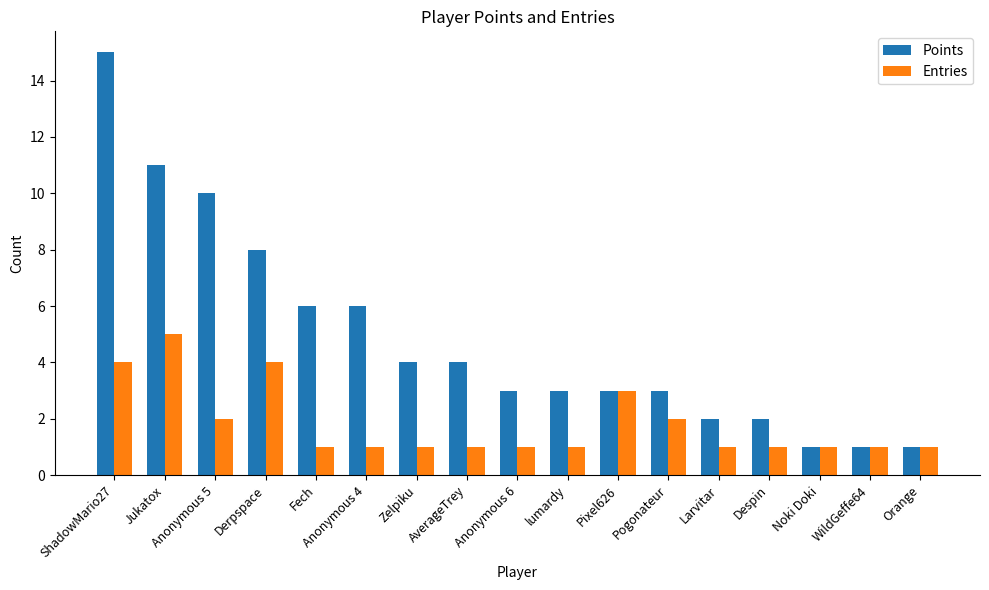

Reading left to right, list all the values displayed in this chart.

Points: 15	11	10	8	6	6	4	4	3	3	3	3	2	2	1	1	1
Entries: 4	5	2	4	1	1	1	1	1	1	3	2	1	1	1	1	1